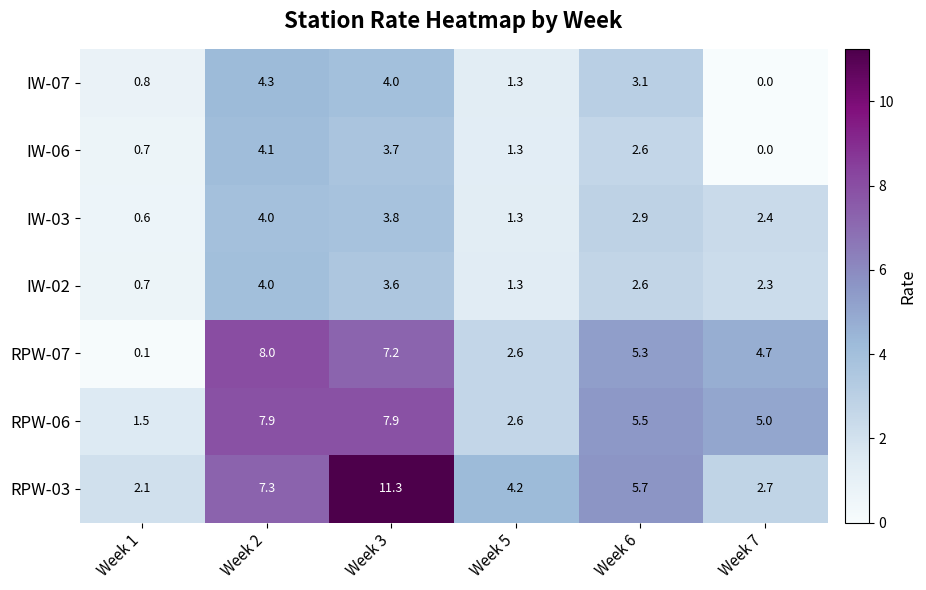

Which category has the highest value across all series?

Week 3